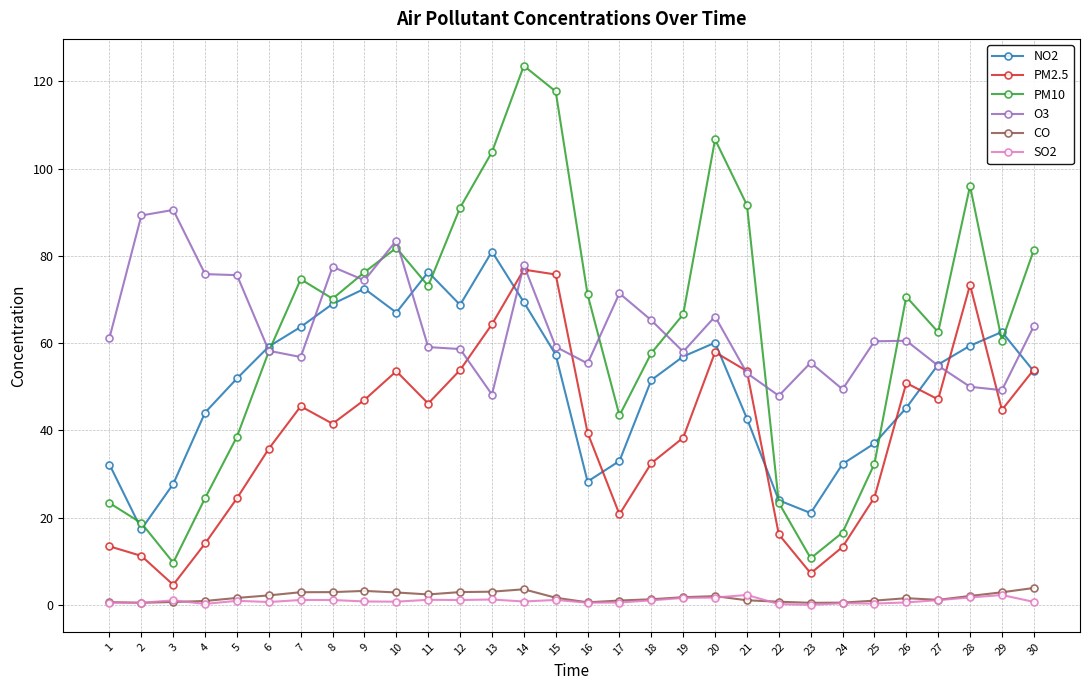

At which label does PM2.5 reach its peak?

14